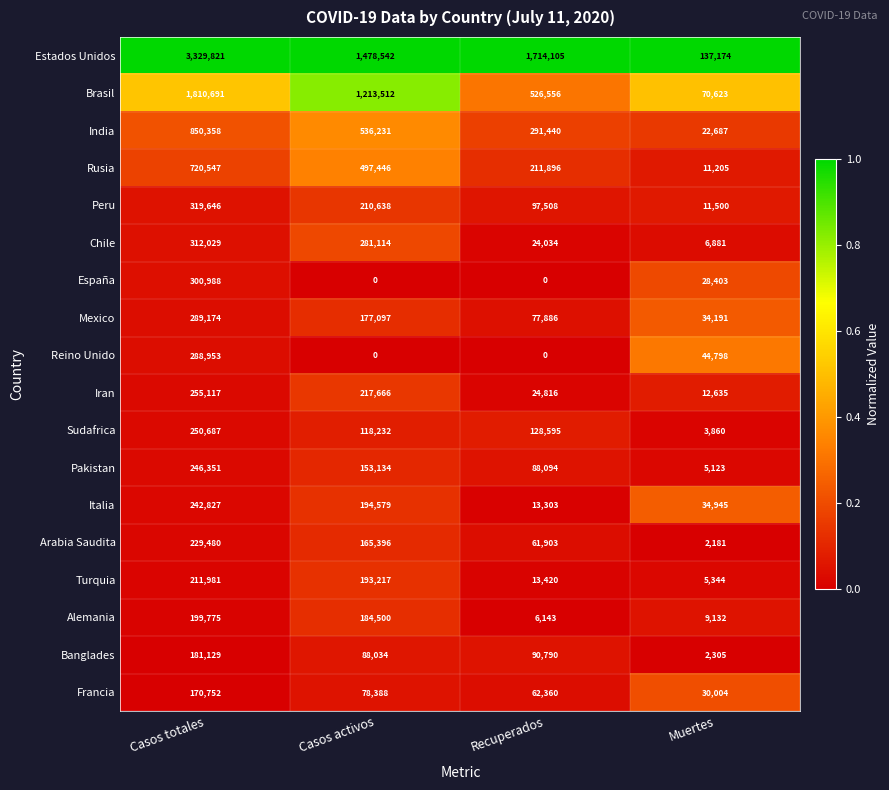

List the series in order of their peak value, lowest first.

Francia, Banglades, Alemania, Turquia, Arabia Saudita, Italia, Pakistan, Sudafrica, Iran, Reino Unido, Mexico, España, Chile, Peru, Rusia, India, Brasil, Estados Unidos